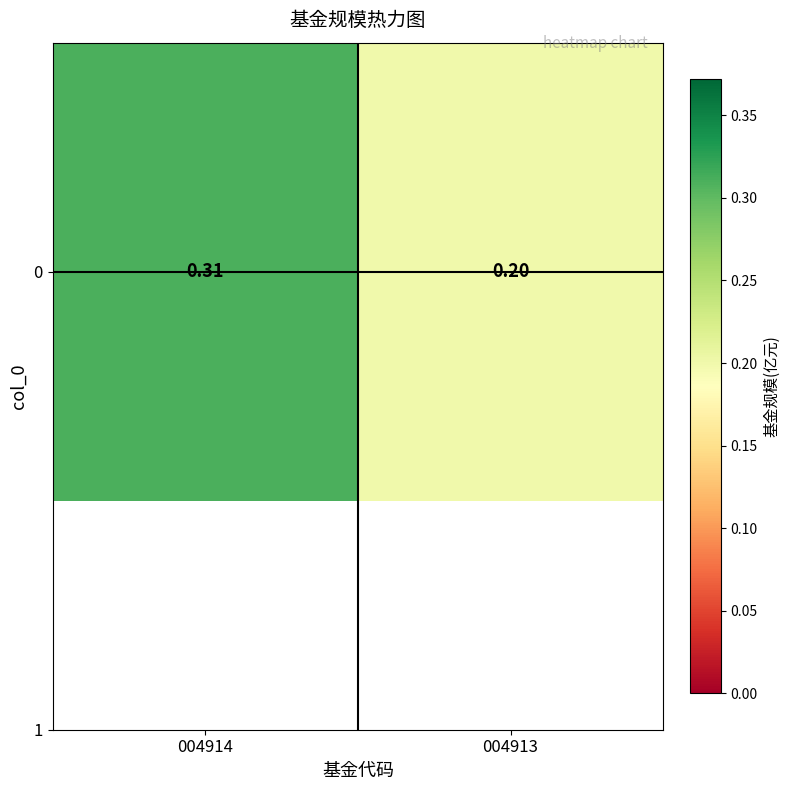

Which has a higher value, 004914 or 004913?

004914